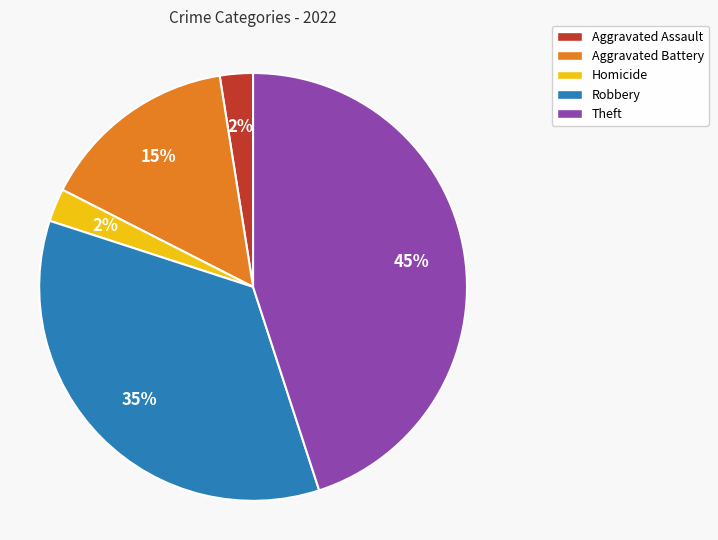

Between Aggravated Assault and Robbery, which is larger?

Robbery